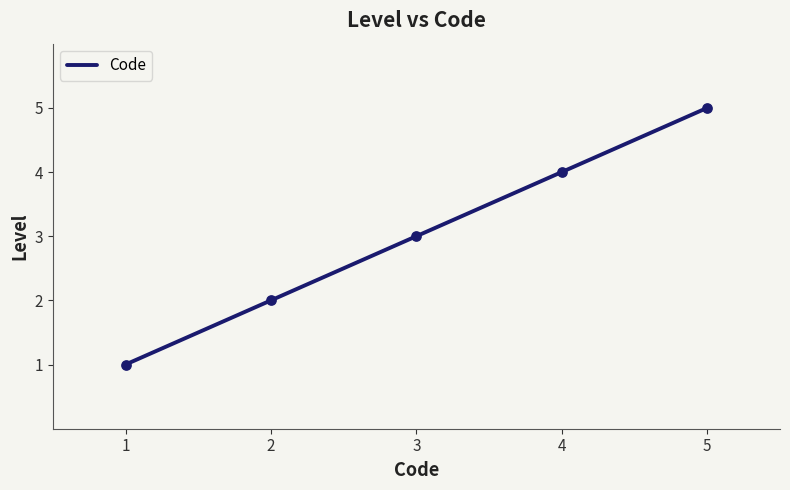

Which has a higher value, 3 or 2?

3